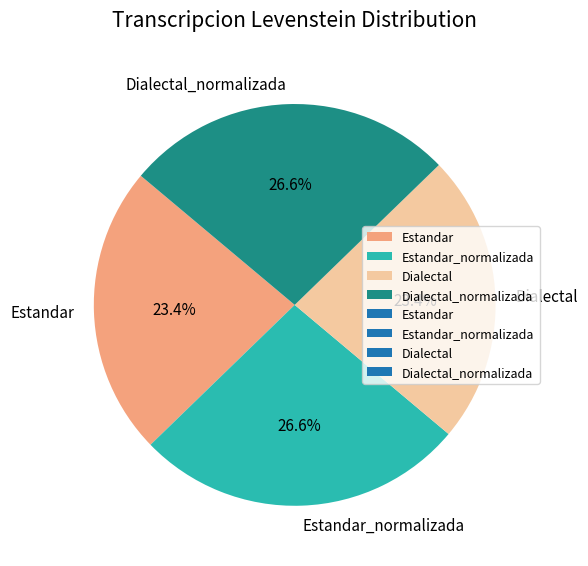

To the nearest percent, what is the difference between the largest and smallest slice percentages?

3%